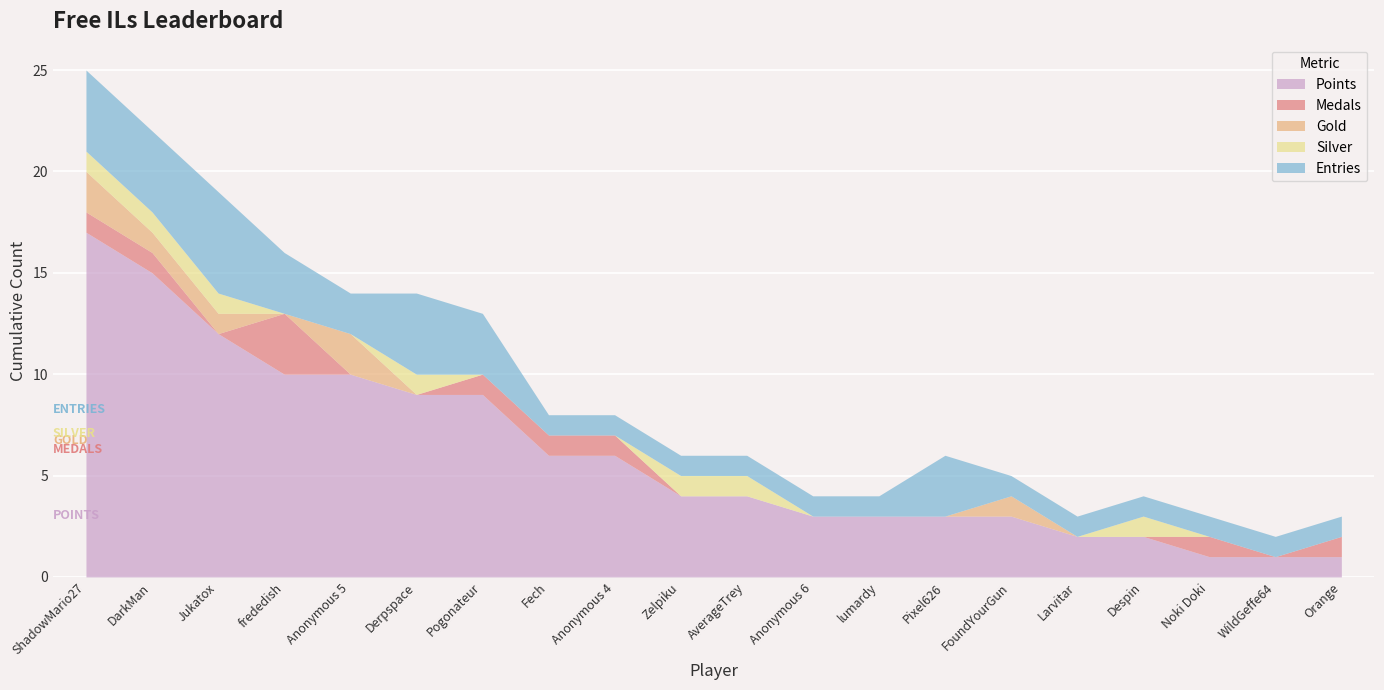

At which label is Gold closest to 1?

DarkMan